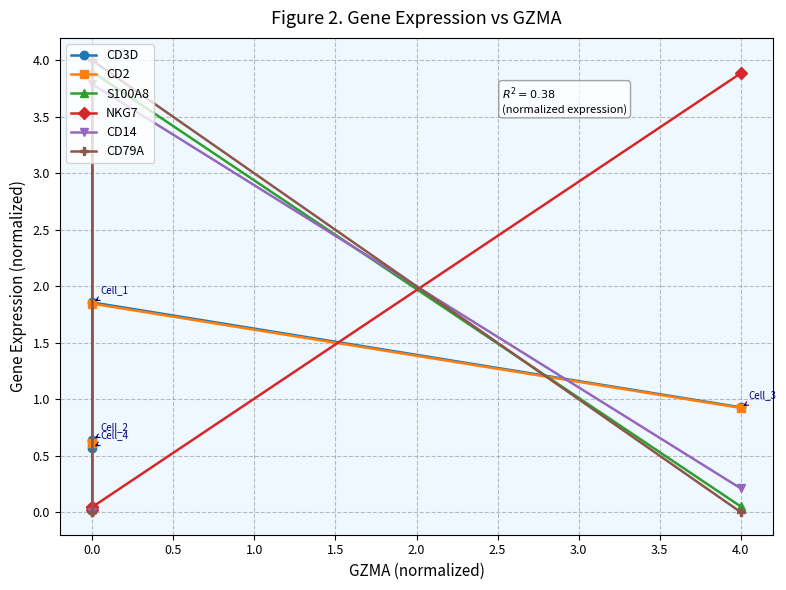

What is the total value across all series at 0.0?

1.3